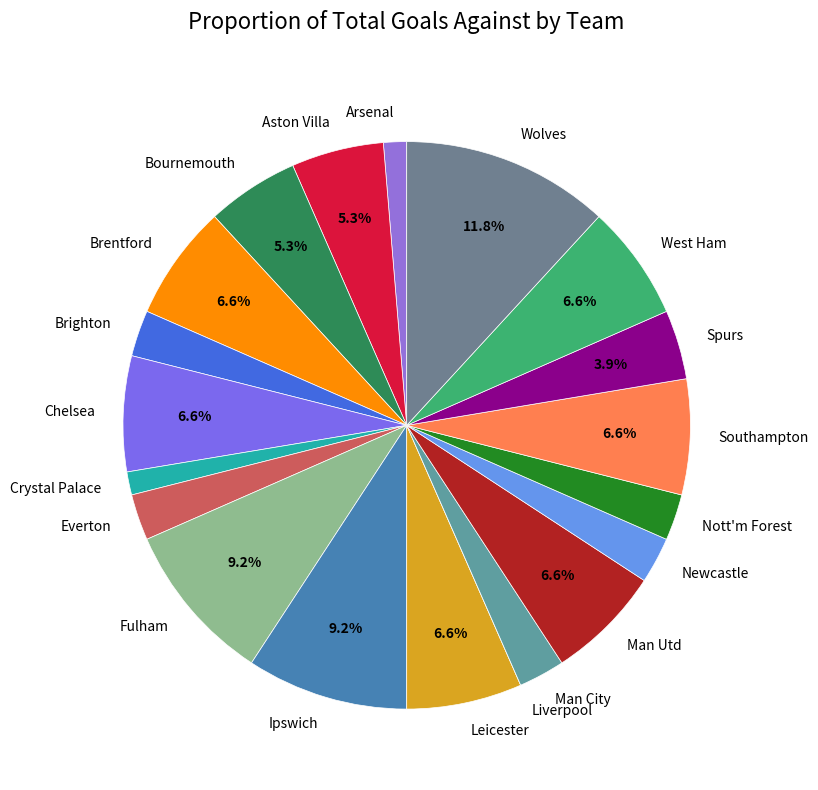

To the nearest percent, what percentage of the pie is Arsenal?

1%